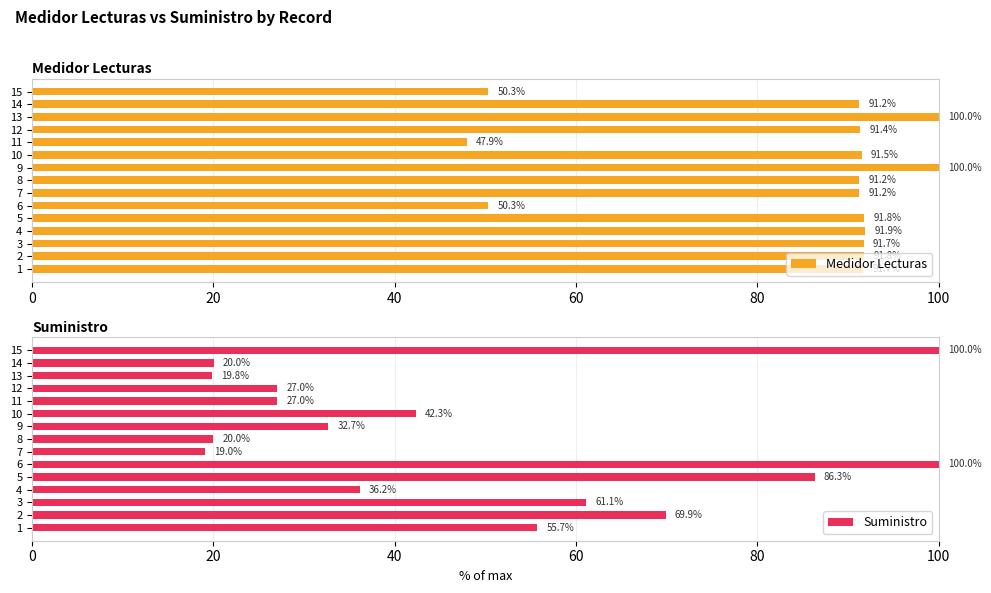

At how many categories does at least one series exceed 19?

15